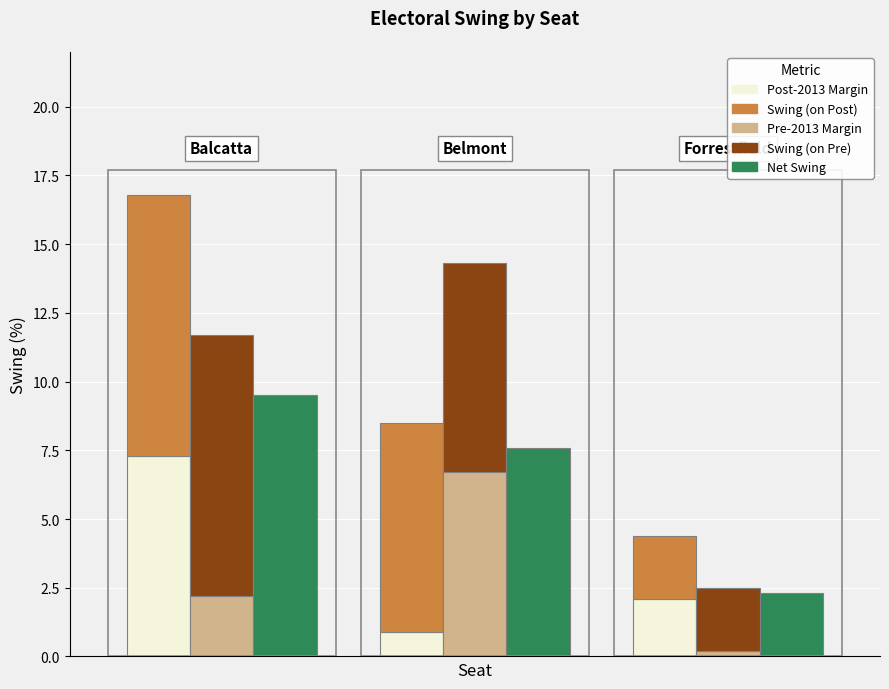

Which series has the largest total across all categories?

Swing